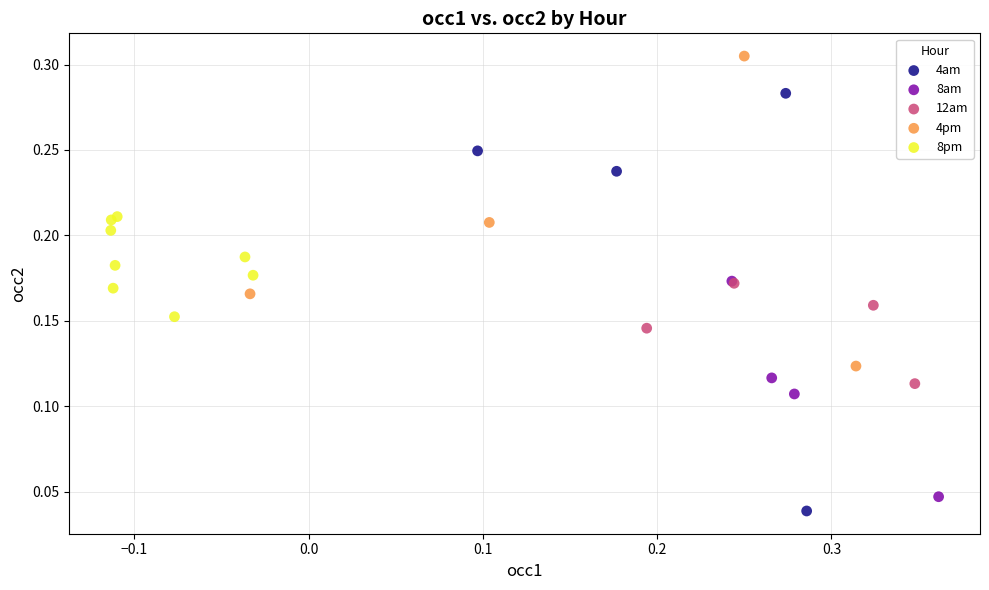

Which series has the largest Y range (max minus min)?

4am